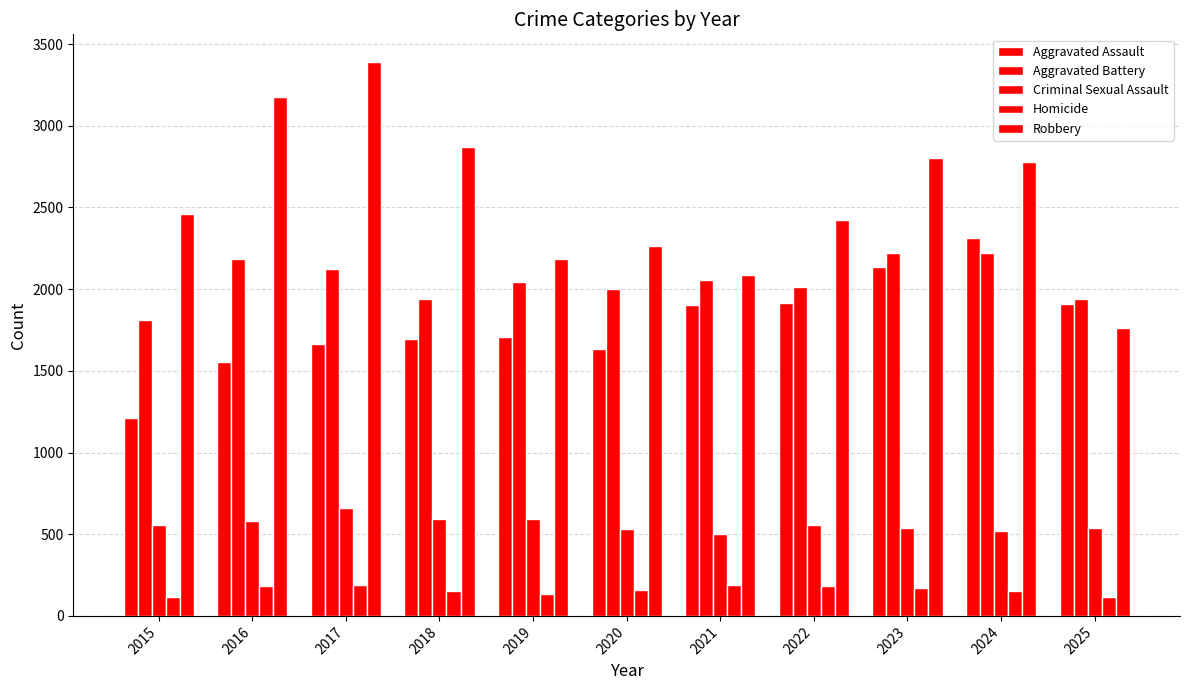

How many bars are there in total?

55